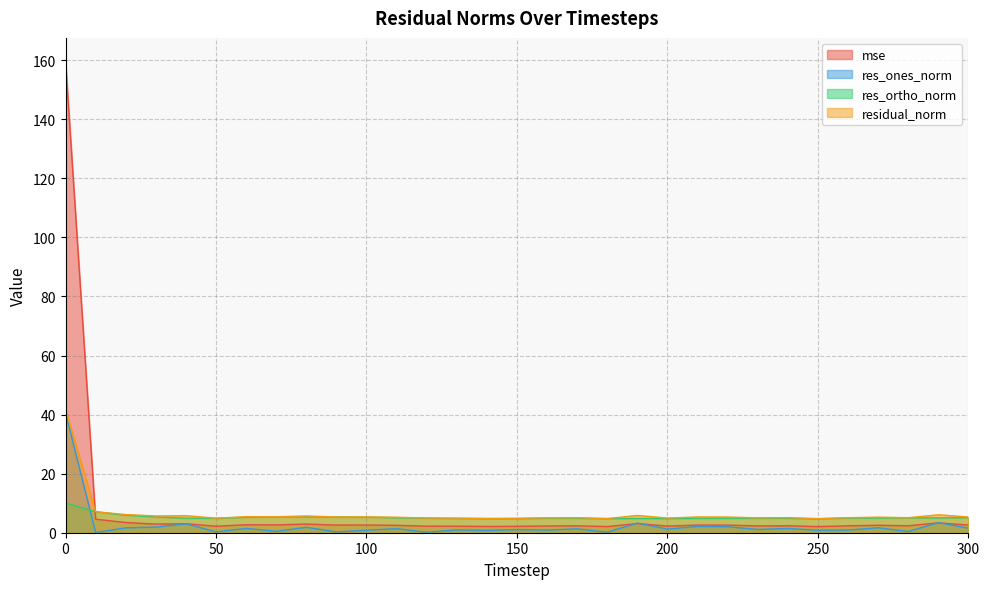

Does the chart display data point markers on the line(s)?

No